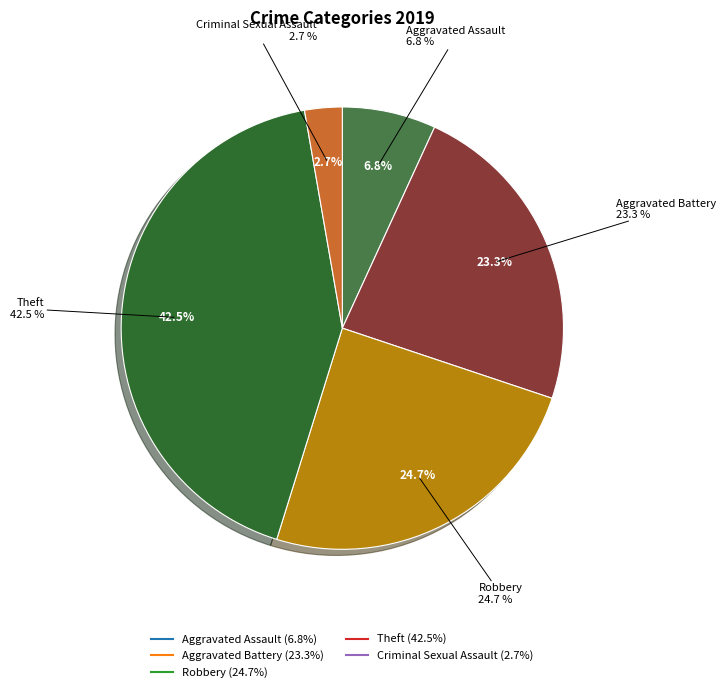

Does Homicide account for over 50% of the chart?

No